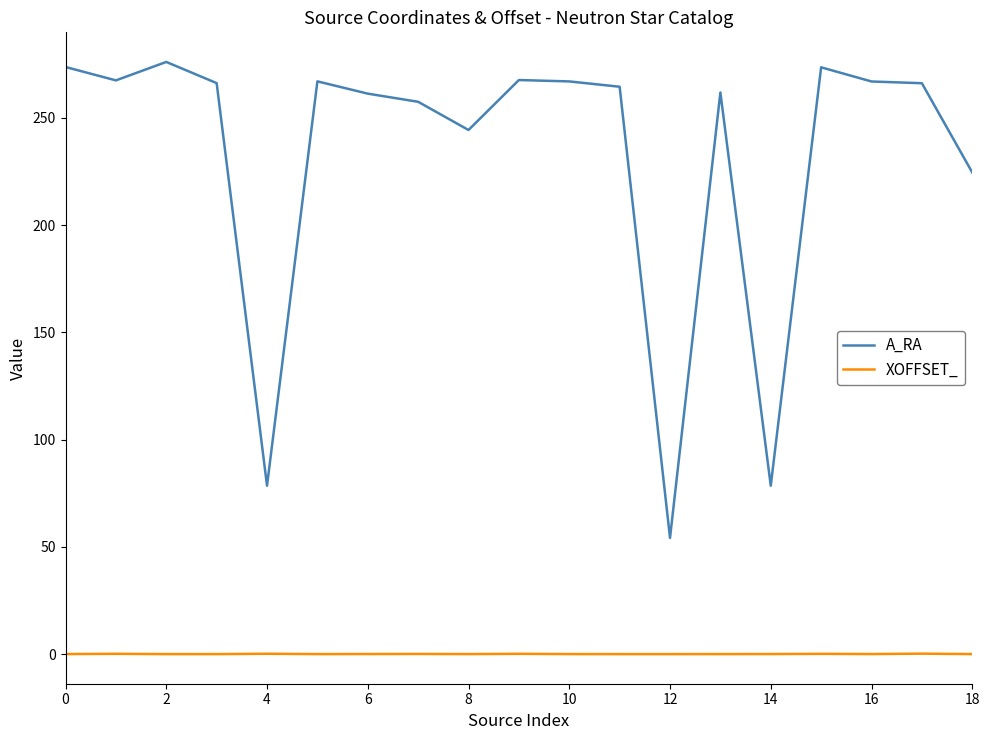

What is the maximum value for A_RA?

276.1